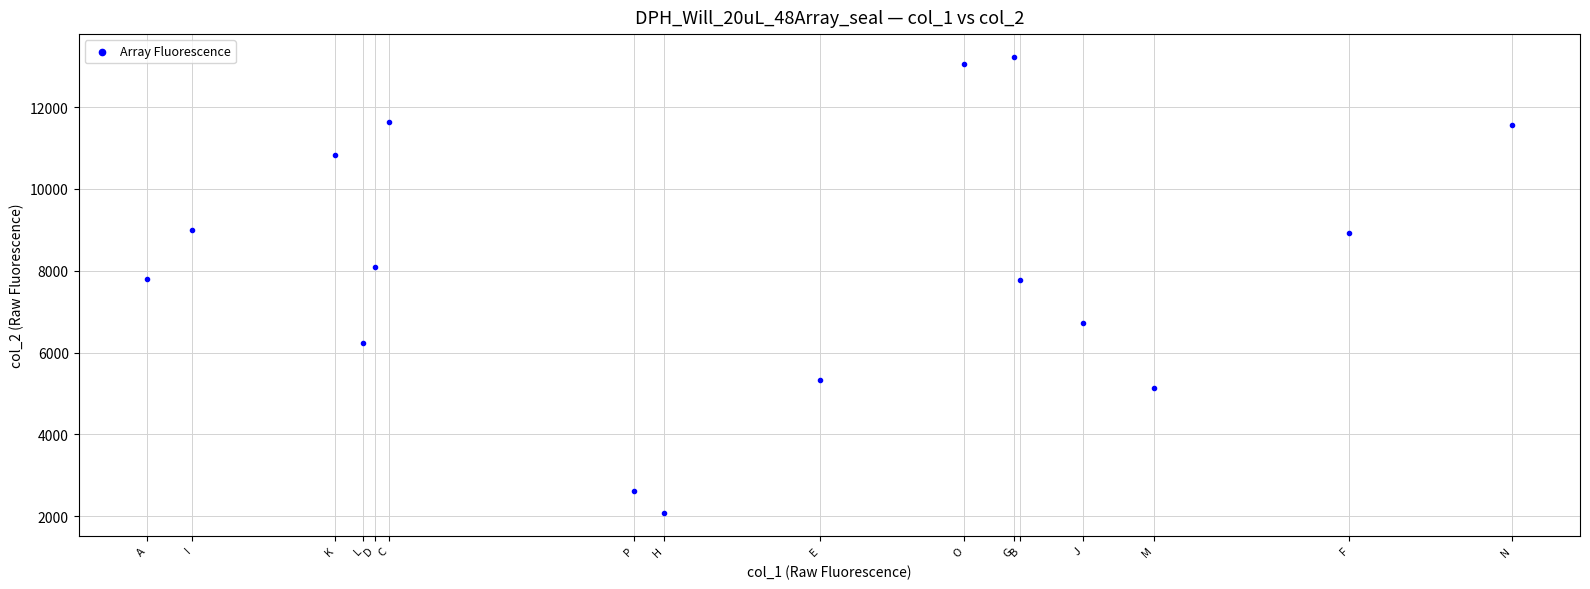

What is the range of Y values (max minus min)?

11146